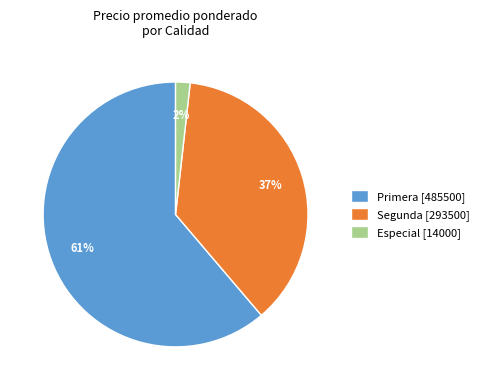

Do Primera [485500] and Segunda [293500] together represent more than half of the pie?

Yes